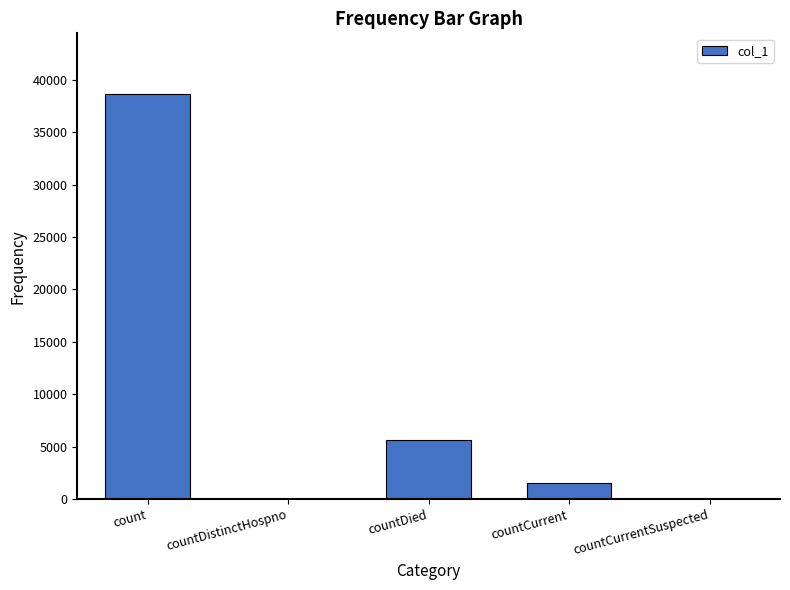

Is it true that the value at countDistinctHospno is 0?

True